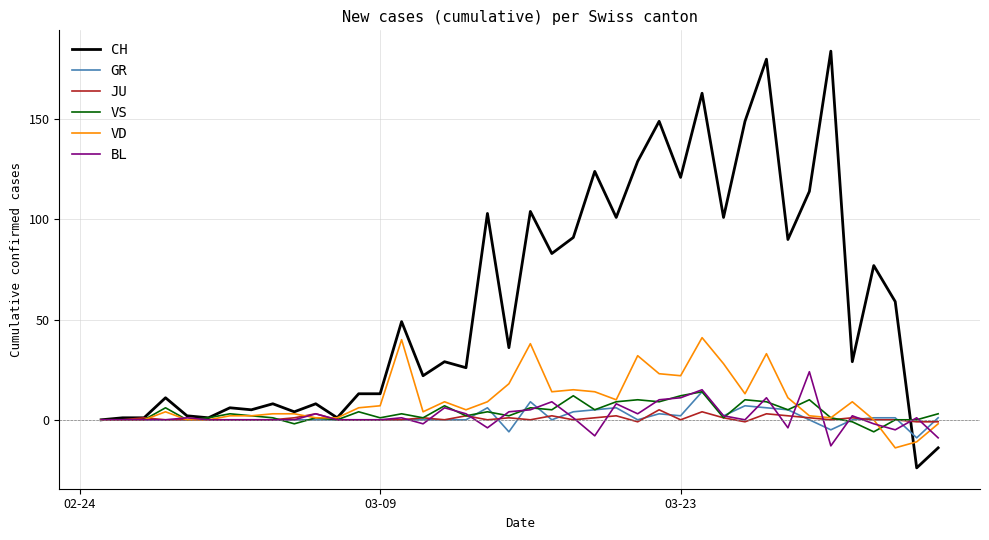

What is the lowest value of the CH series?

-24